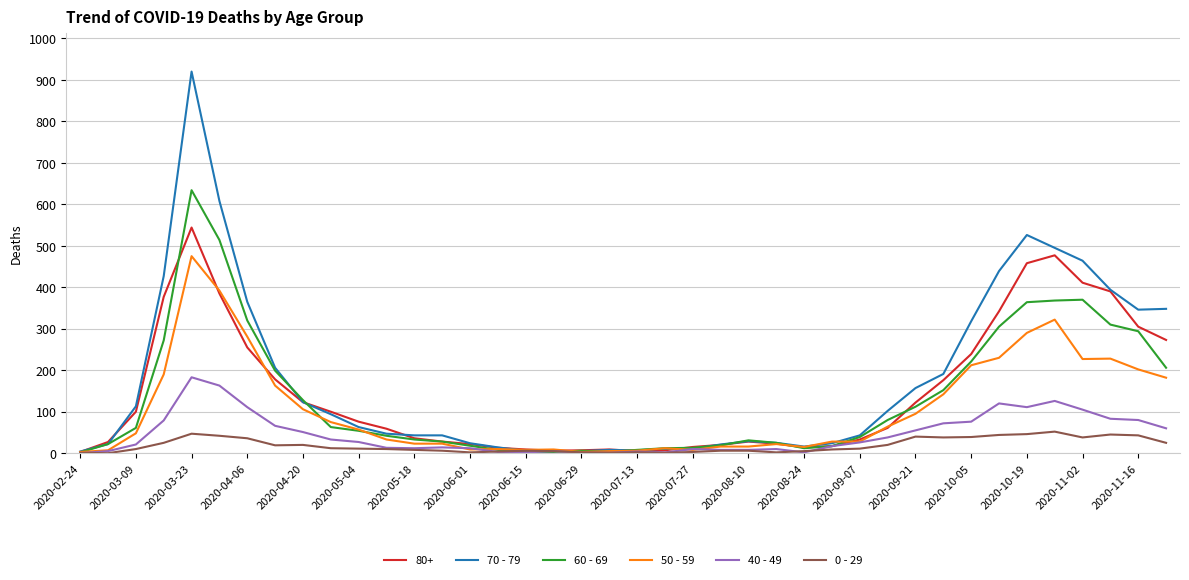

How many lines are shown in the chart?

6